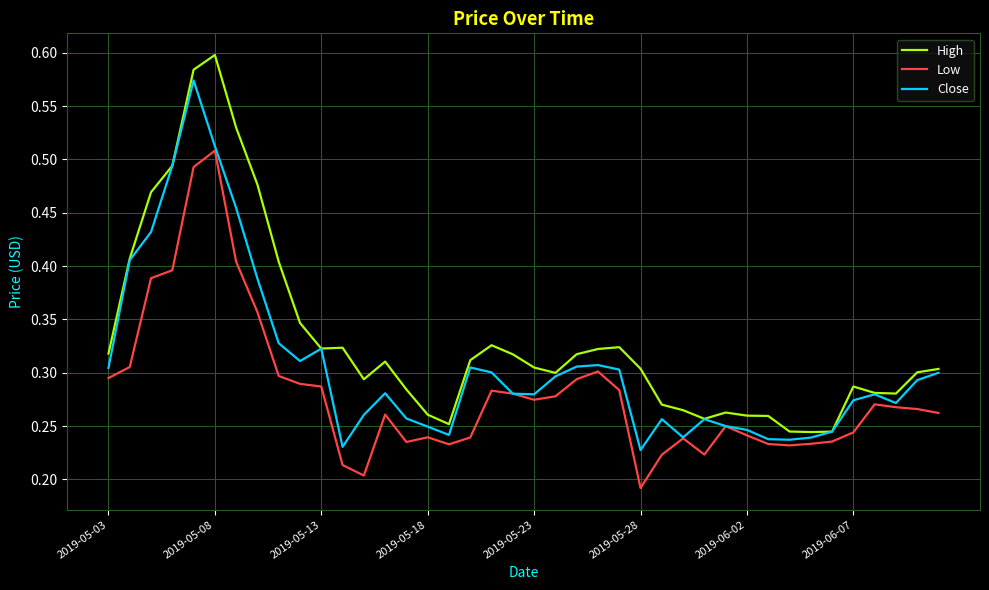

Rank the series by their maximum value, from lowest to highest.

Low, Close, High